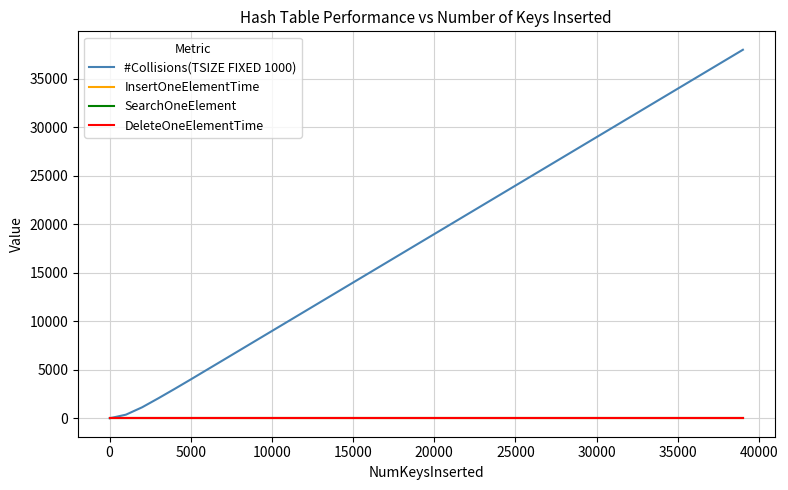

How many categories are shown in the chart?

40